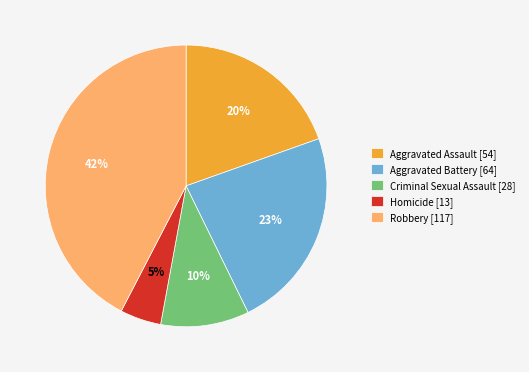

To the nearest percent, what is the average slice percentage?

20%